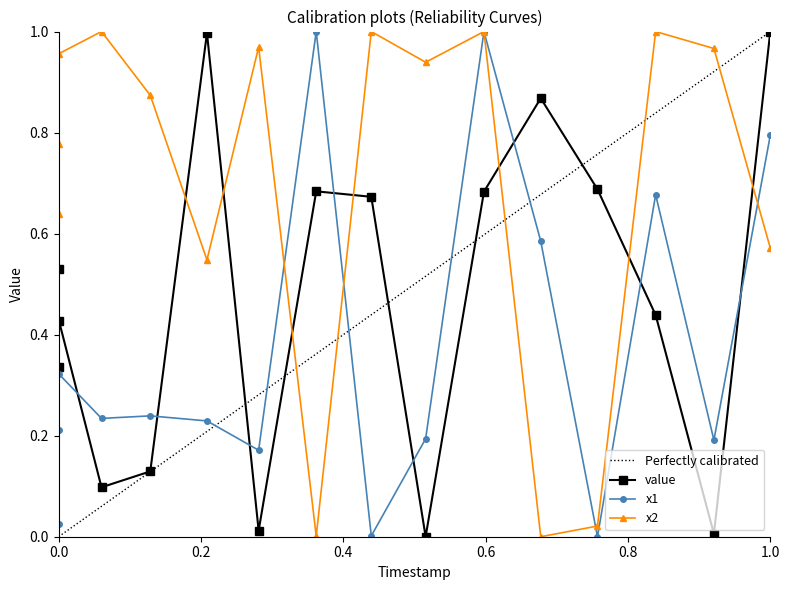

Which series has the widest spread of values?

value